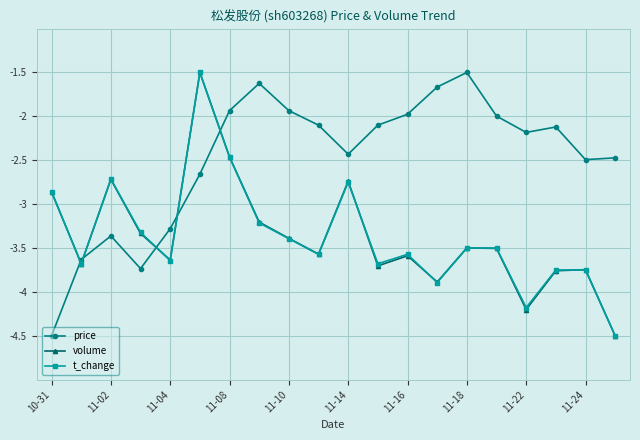

At how many categories does at least one series exceed -3?

17